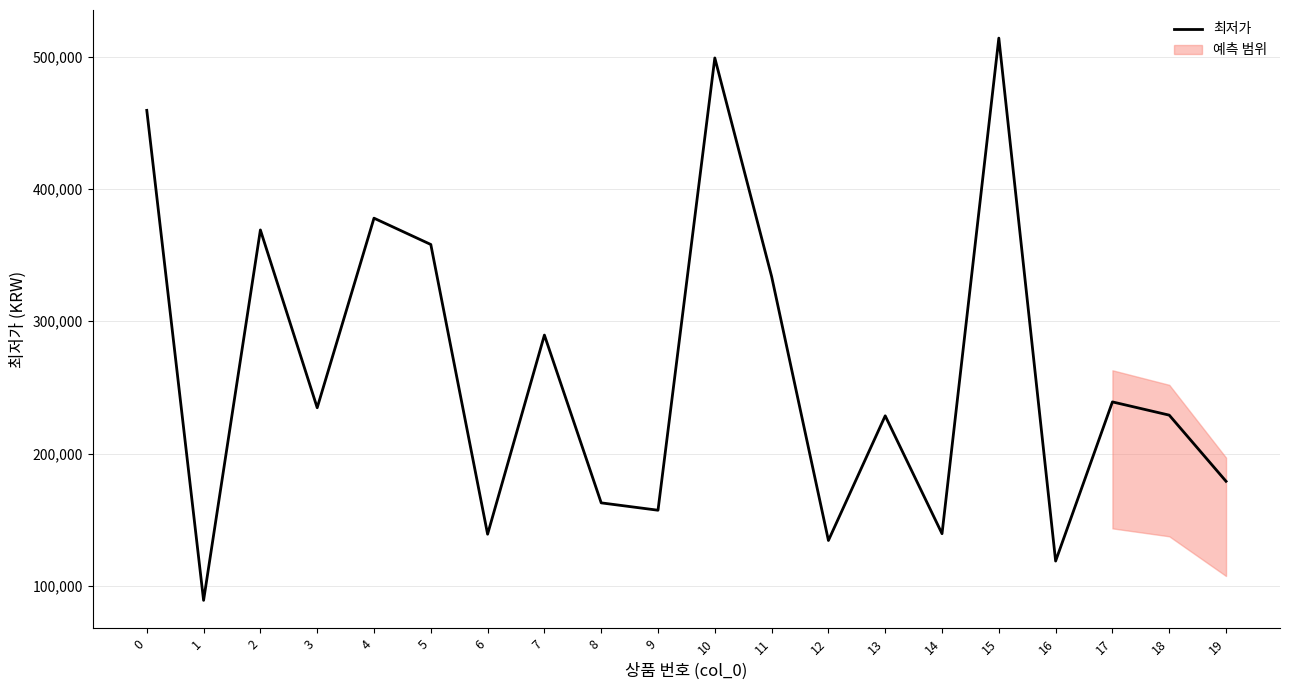

List the labels in order of value, smallest first.

1, 16, 12, 6, 14, 9, 8, 19, 13, 18, 3, 17, 7, 11, 5, 2, 4, 0, 10, 15